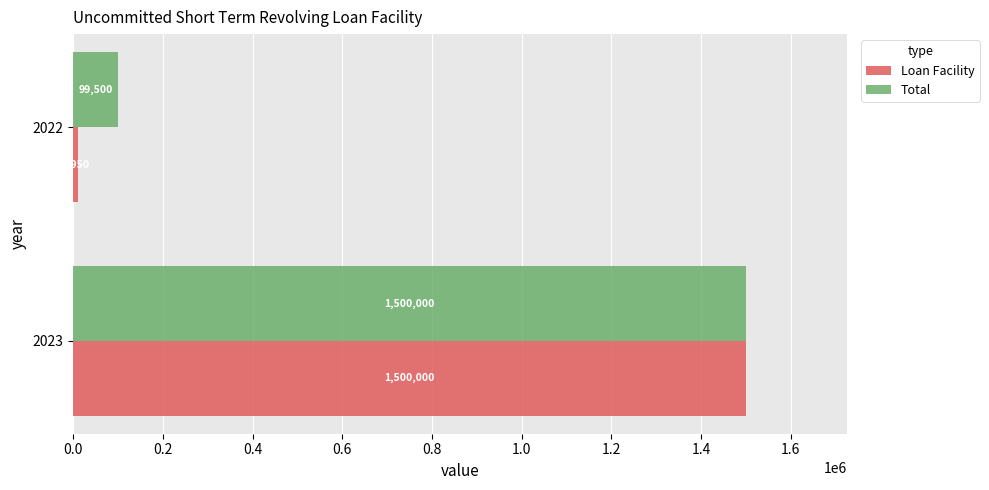

What is the total value across all series at 2023?

3000000